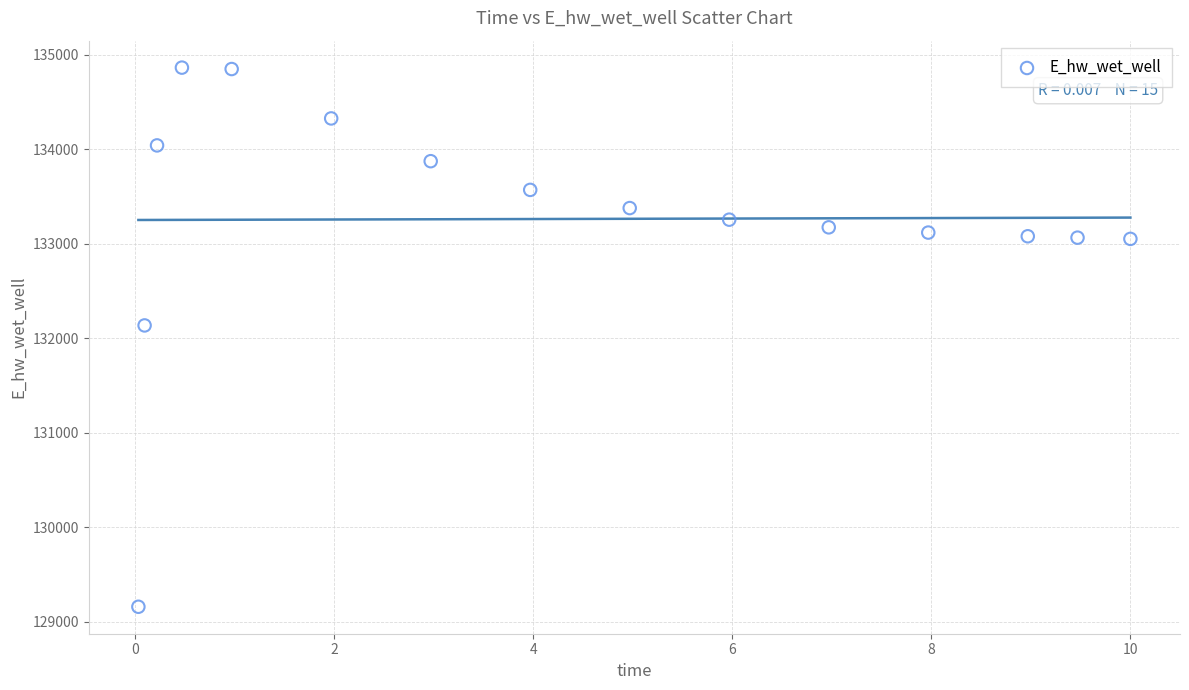

What Y value in the scatter plot is closest to 132010?

132134.9